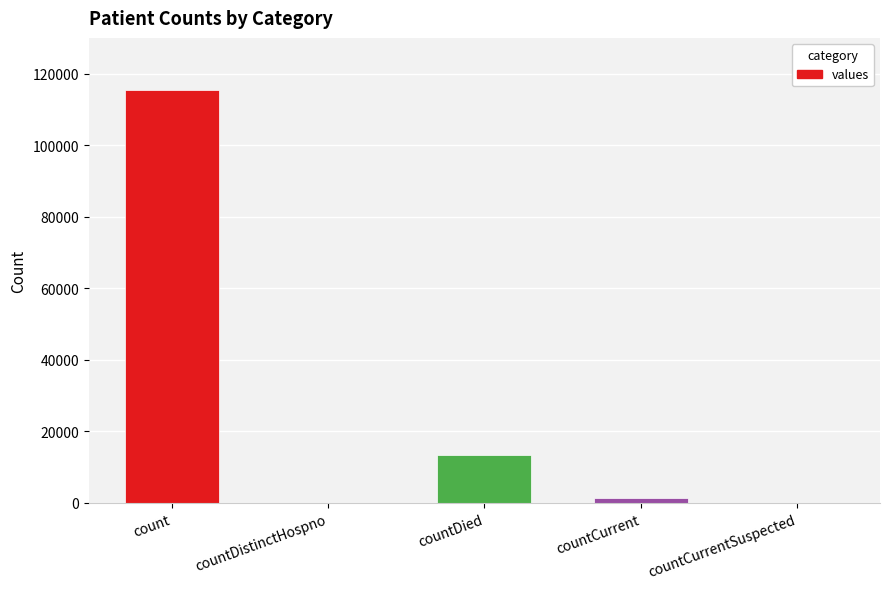

The value at countDistinctHospno is 55394. True or false?

False